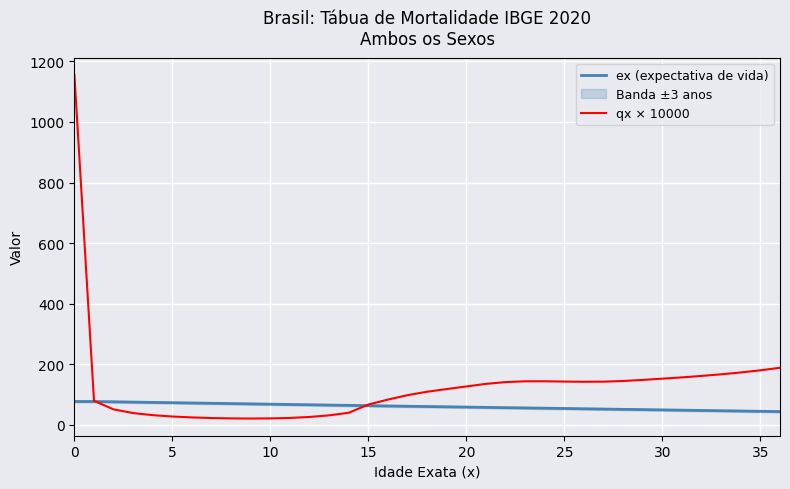

Read the ex (expectativa de vida) value at 14.

64.0